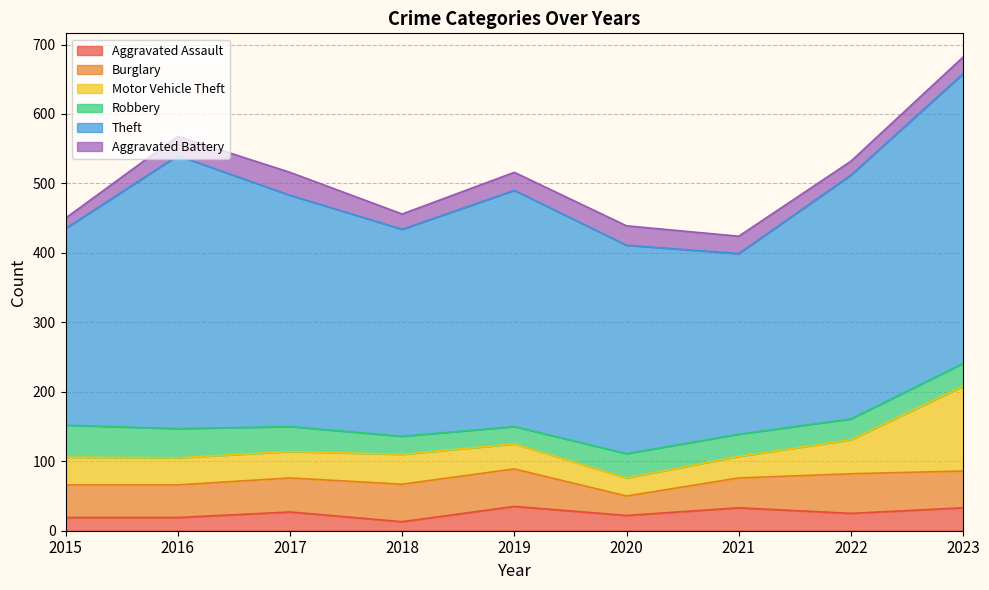

True or false: Aggravated Battery and Theft intersect in this chart.

False